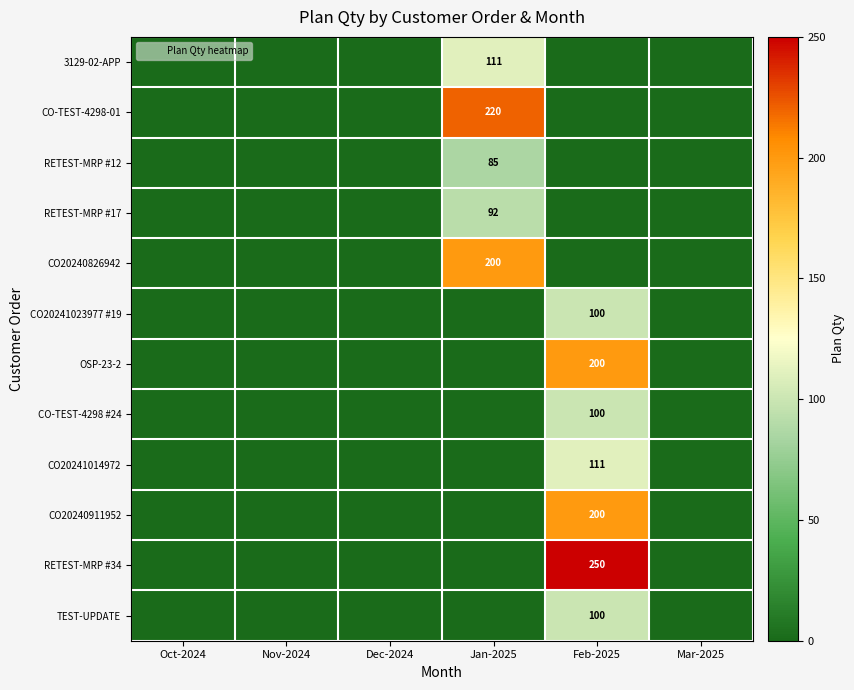

What is the average value of the OSP-23-2 series?

33